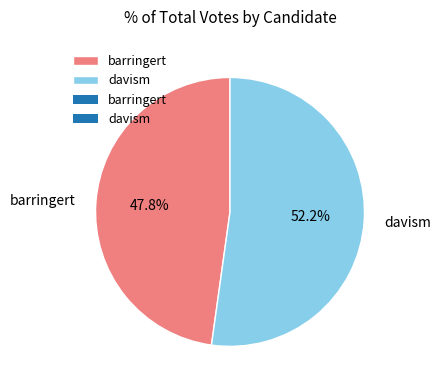

Rank the categories by value from lowest to highest.

barringert, davism